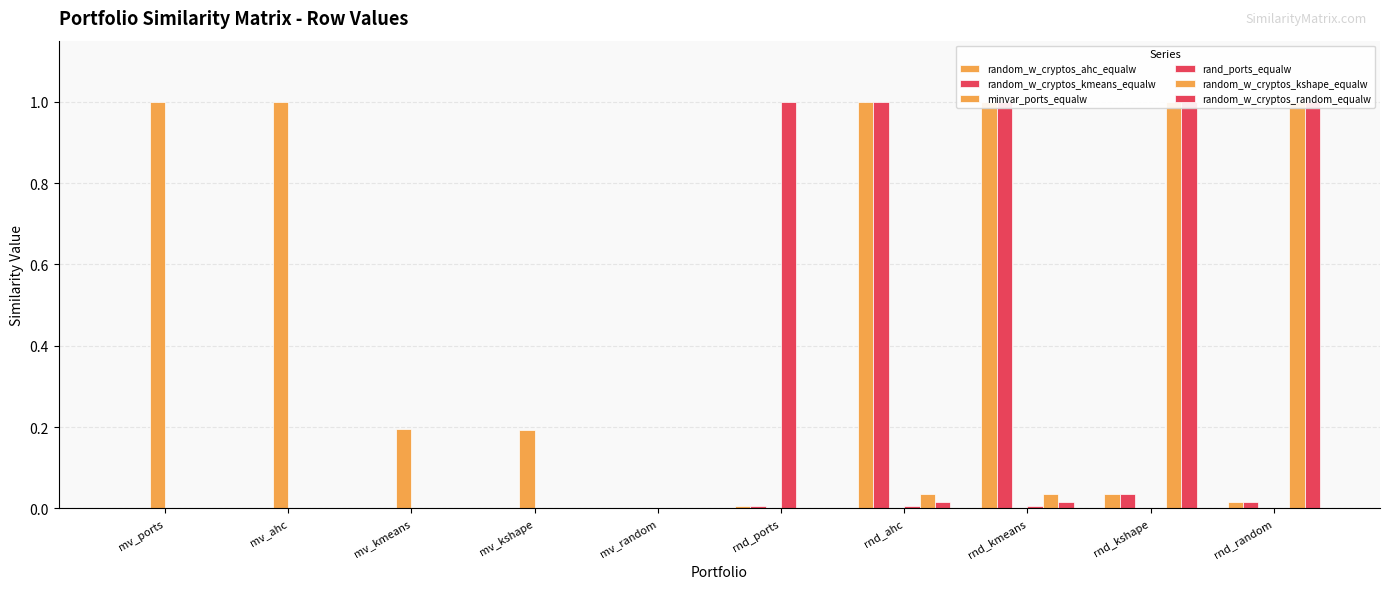

At which category is the sum across all series the highest?

rnd_kshape